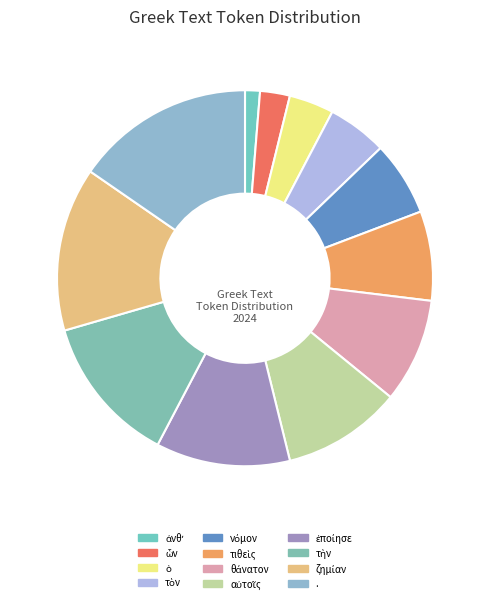

What percentage do ὧν and τιθεὶς together represent?

10.3%